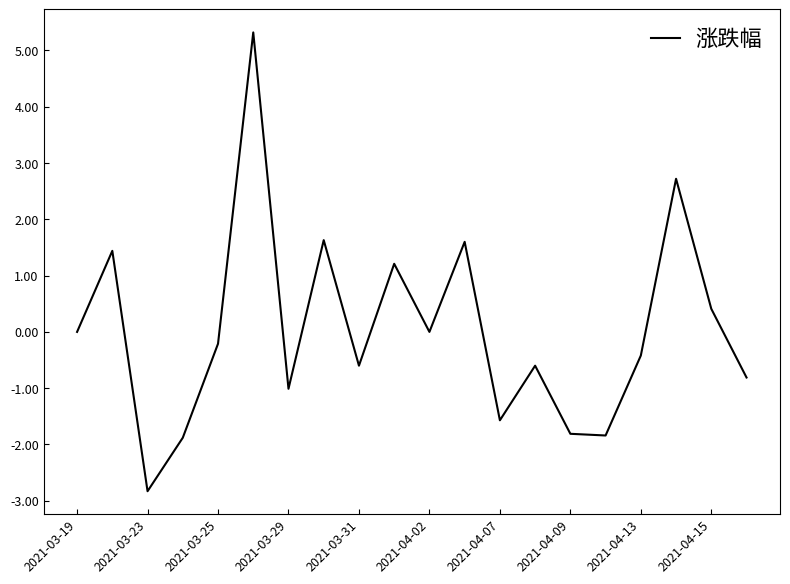

What is the greatest value displayed?

5.3